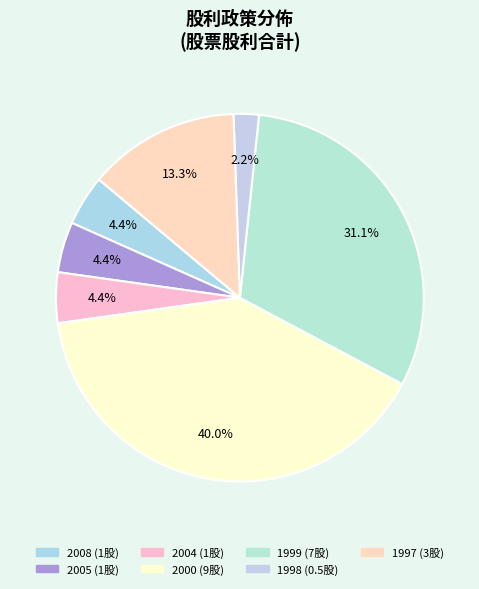

How many segments does this pie chart have?

7